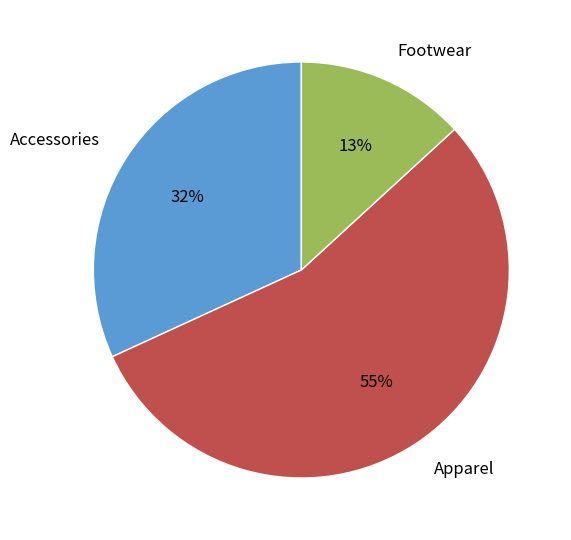

What percentage is the Footwear slice, to the nearest percent?

13%